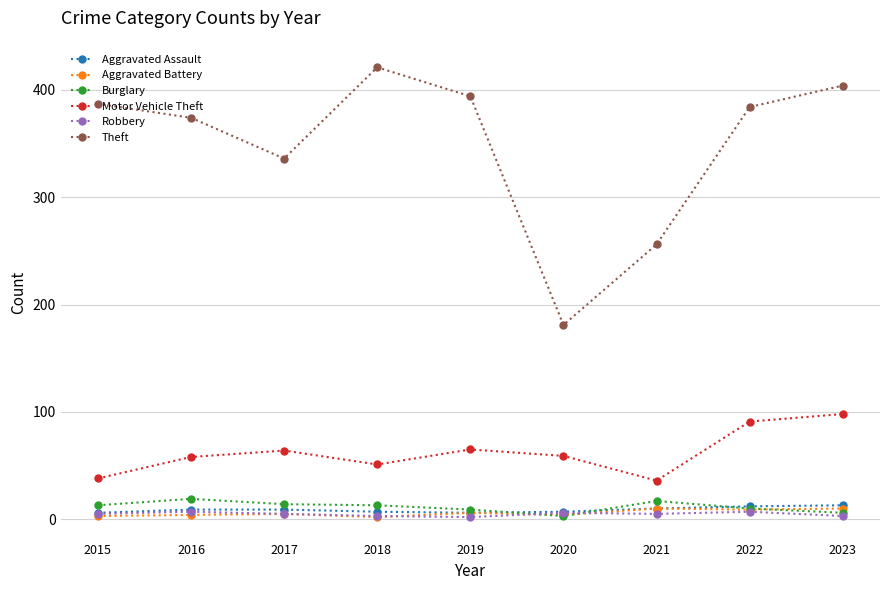

Which series has the widest spread of values?

Theft